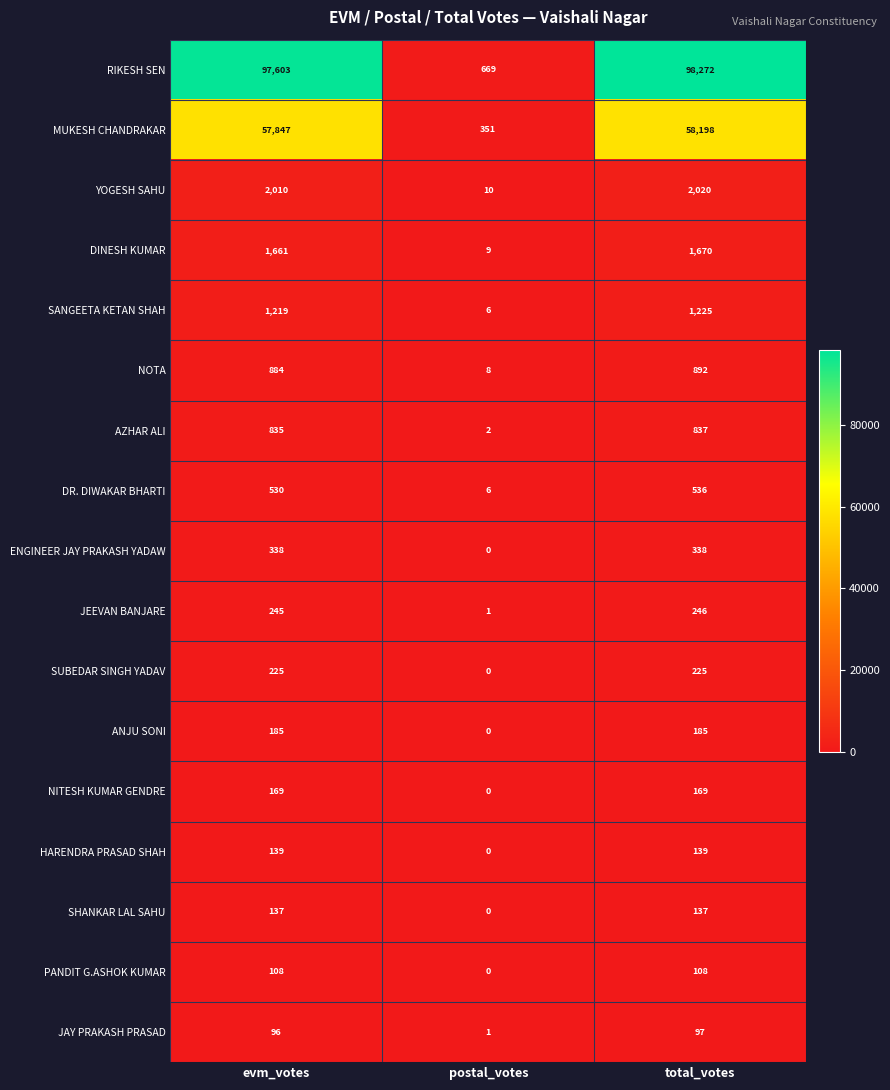

Where is SHANKAR LAL SAHU nearest to the value 68?

postal_votes